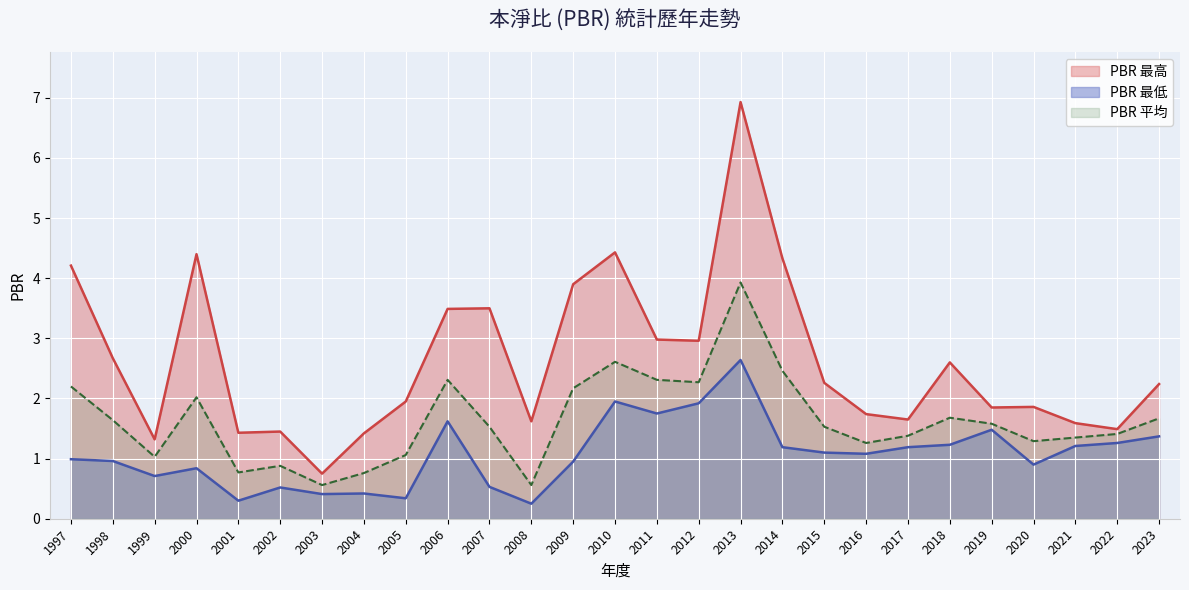

How many values in the PBR 平均 series are below 1?

5